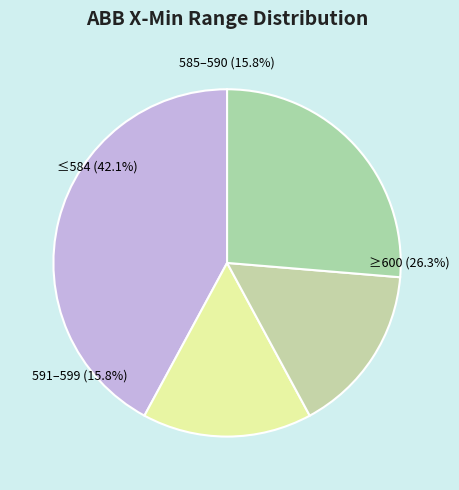

Does 603 account for over 50% of the chart?

No